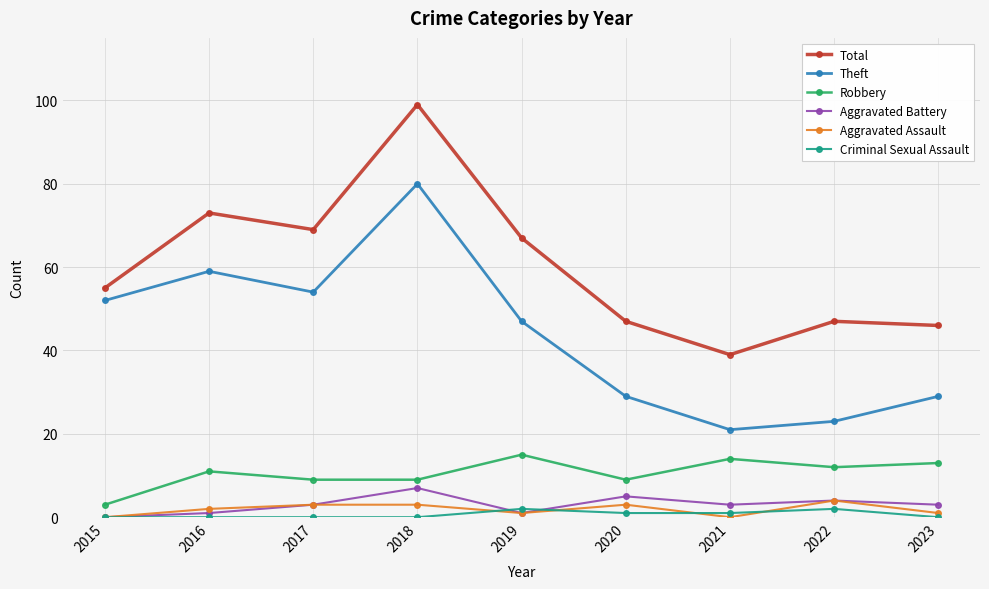

Does the chart display data point markers on the line(s)?

Yes